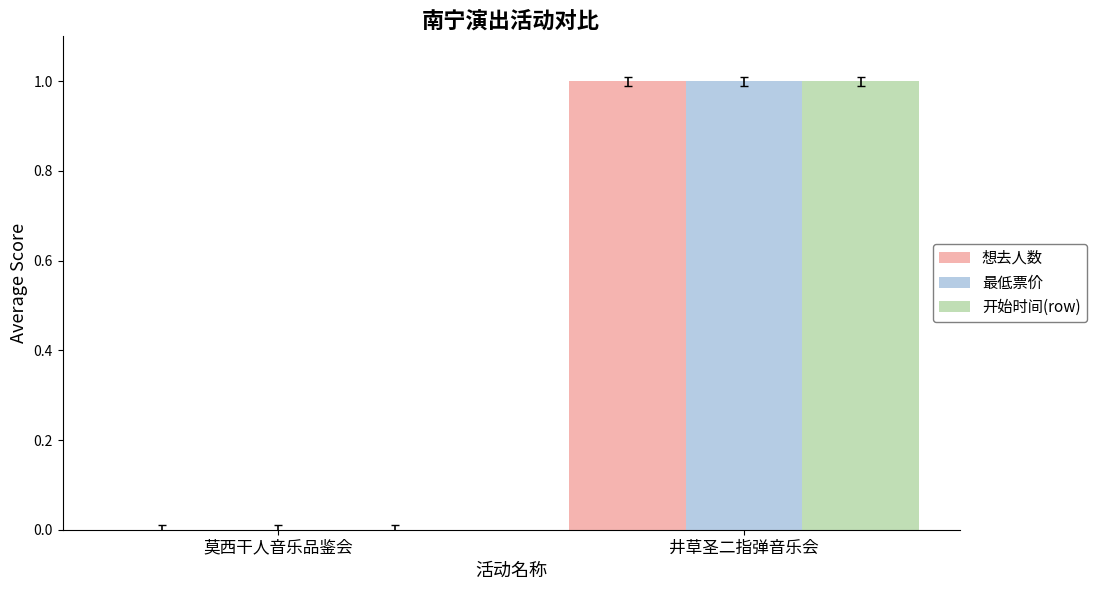

The 开始时间(row) series shows 1 at 莫西干人音乐品鉴会. True or false?

False